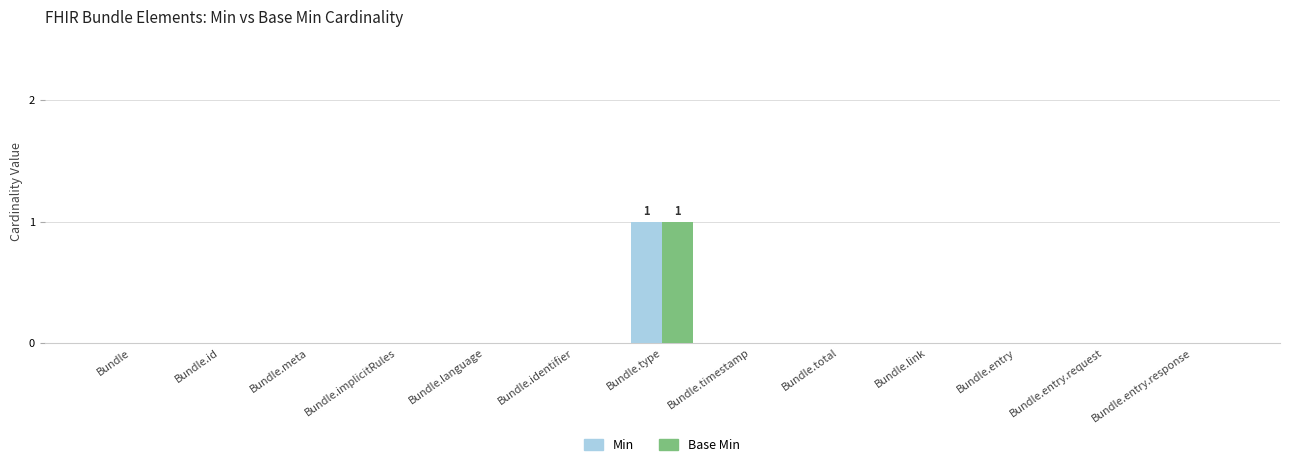

Is the value of Base Min at Bundle.type greater than the value of Min at Bundle.entry?

Yes